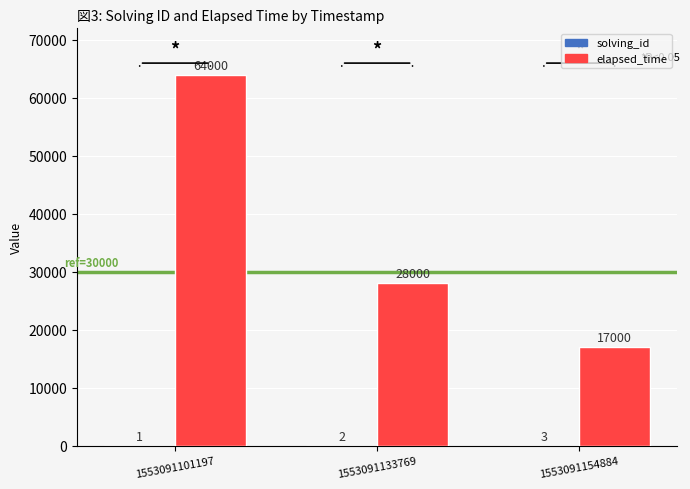

Is it true that elapsed_time equals 17000 at 1553091154884?

True